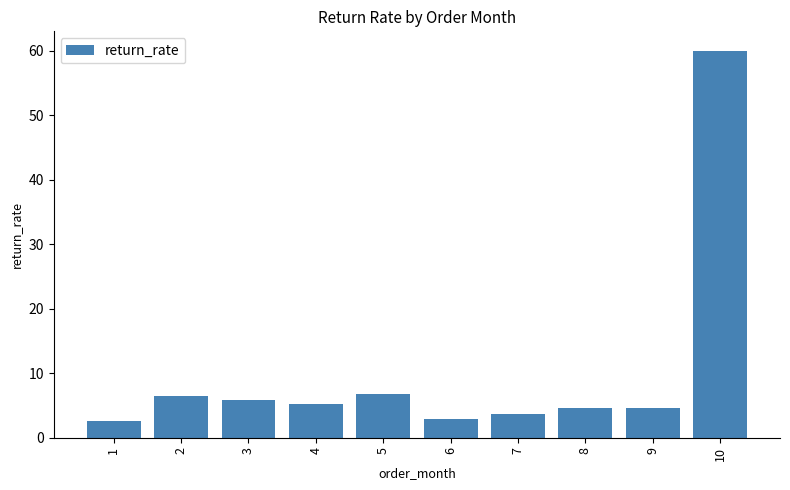

Reading left to right, what are all the values shown in this chart?

2.5	6.5	5.8	5.2	6.8	2.8	3.6	4.6	4.6	60.0